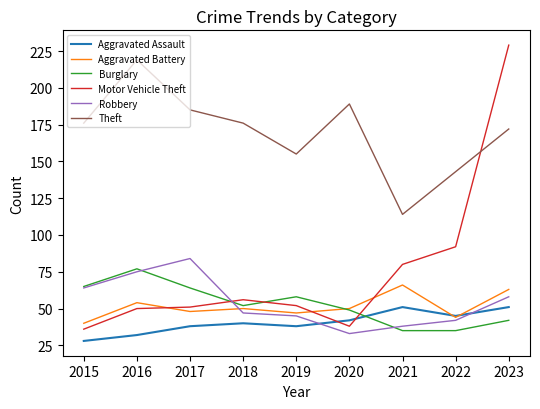

What is the spread (max minus min) of values at 2021?

79